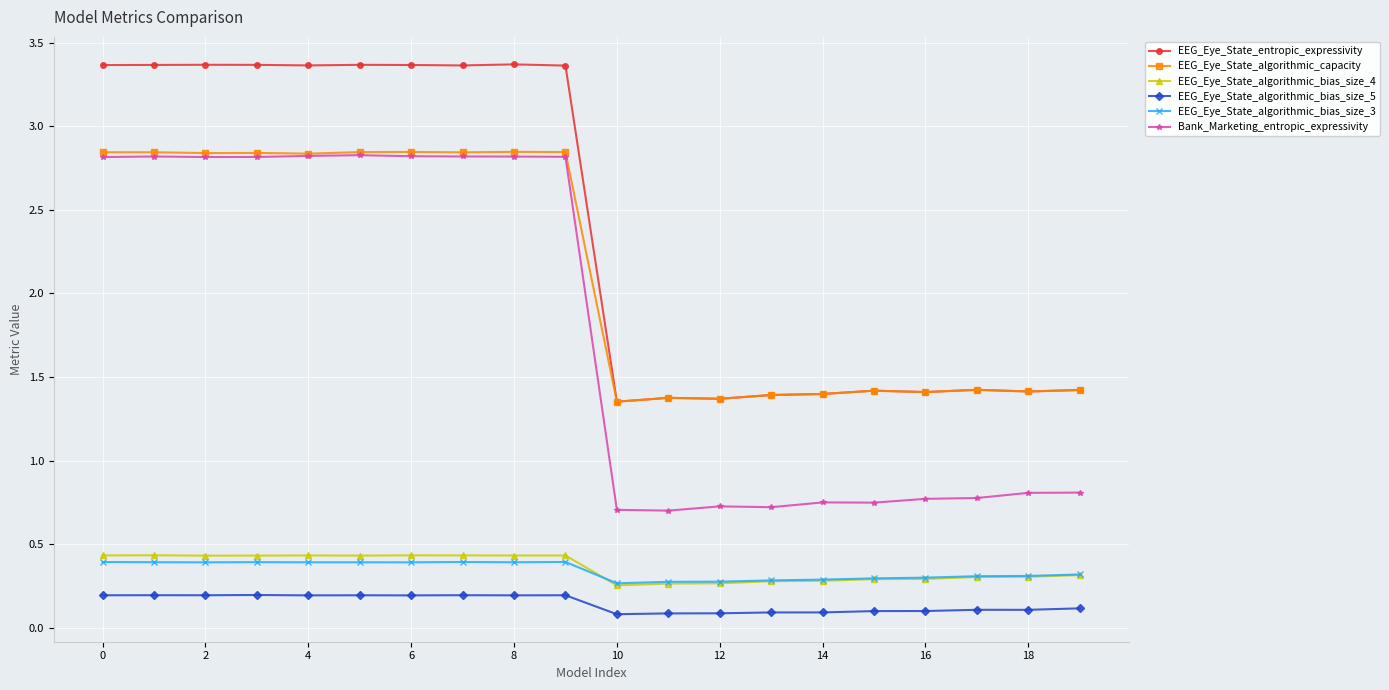

Does the chart have visible grid lines?

Yes